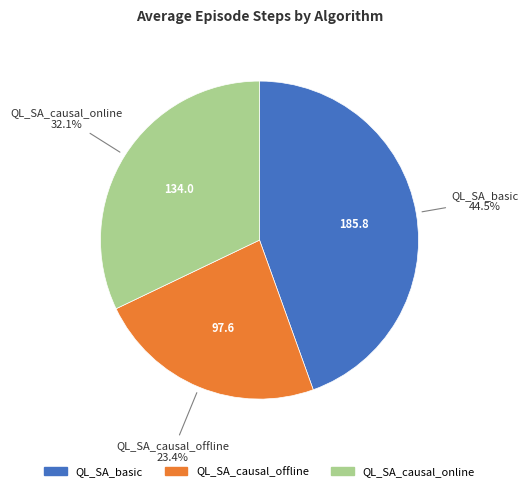

Combined, do QL_SA_causal_online and QL_SA_causal_offline account for over 50%?

Yes